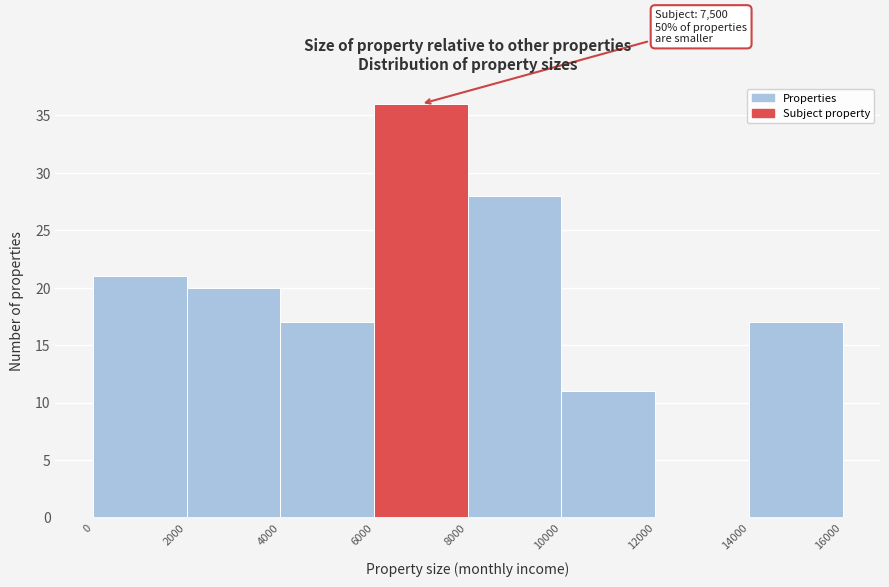

Which range on the x-axis has the tallest bar?

6000 to 8000